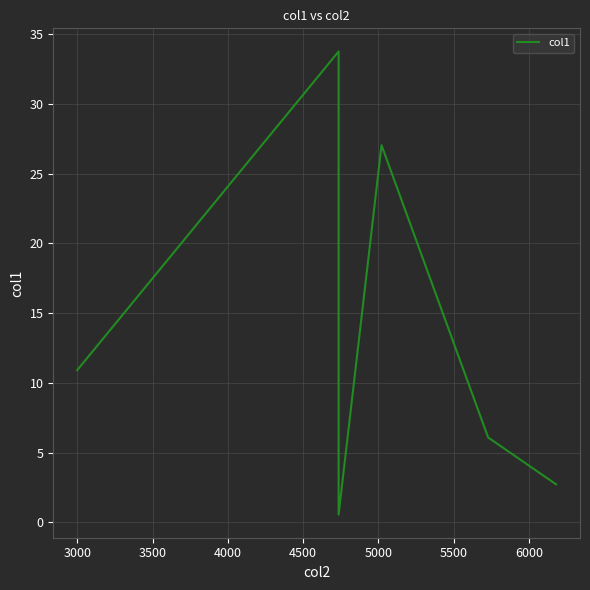

What is the value of the 1st point from the left?

10.9